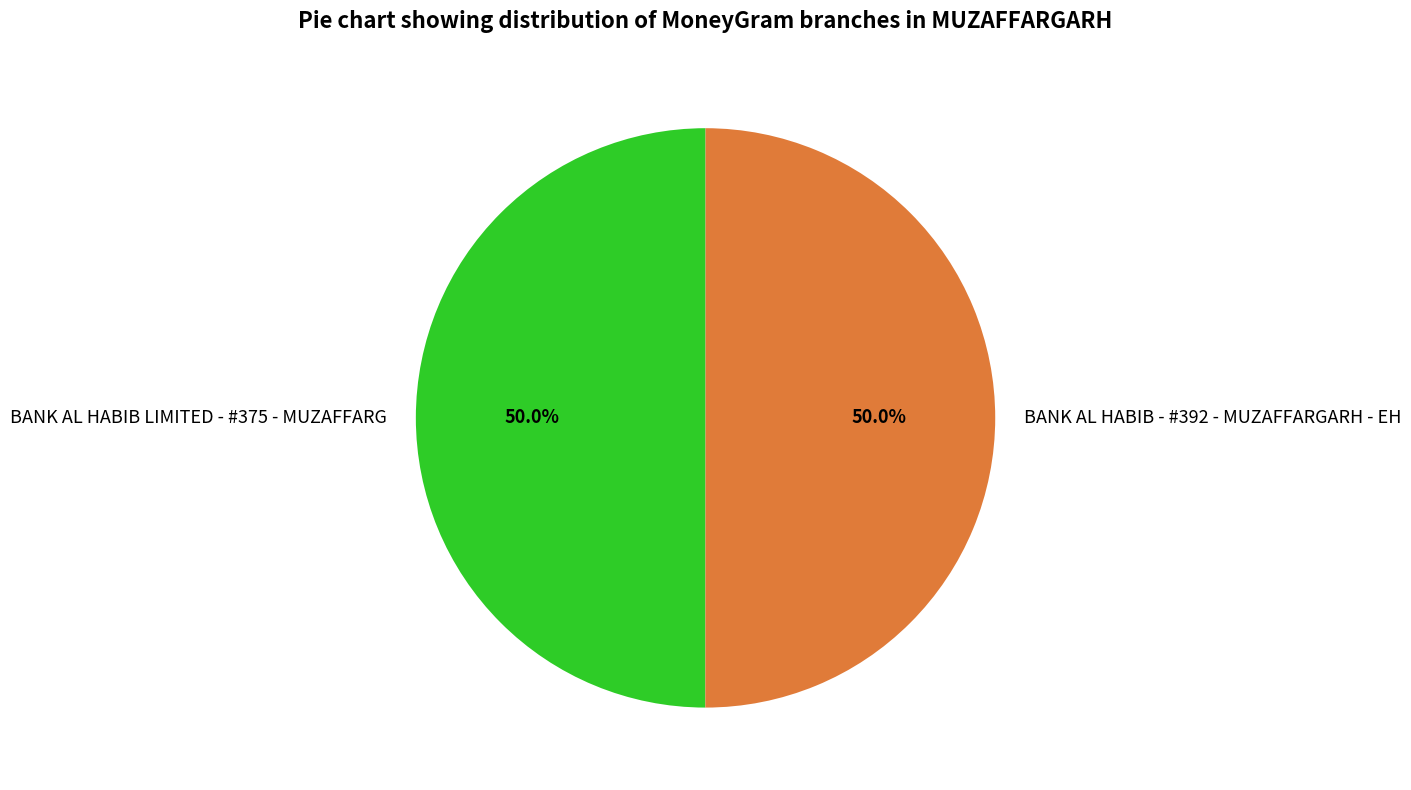

To the nearest percent, what is the combined percentage of BANK AL HABIB LIMITED - #375 - MUZAFFARG and BANK AL HABIB - #392 - MUZAFFARGARH - EH?

100%